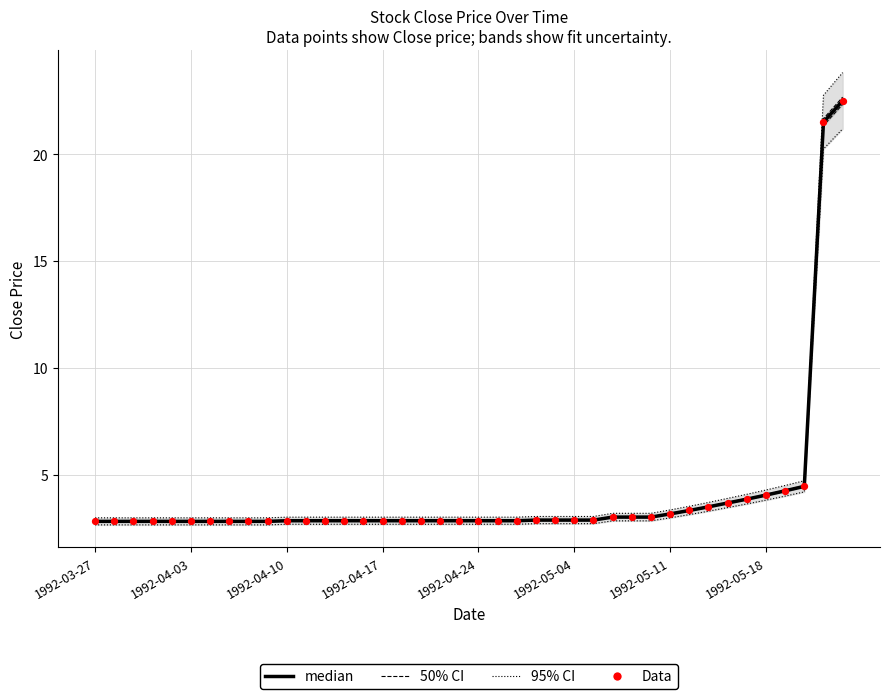

At how many categories does at least one series exceed 12?

2